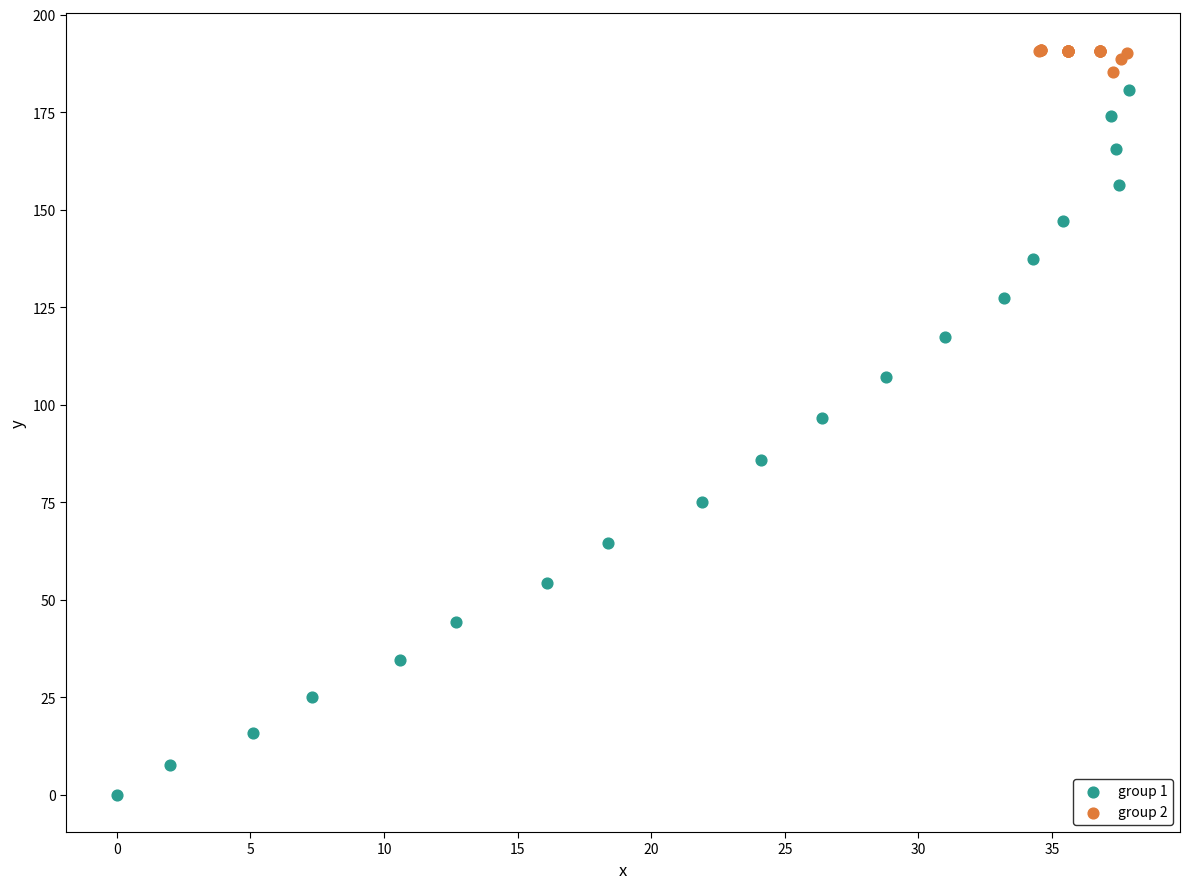

Which series contains the lowest Y value?

group 1